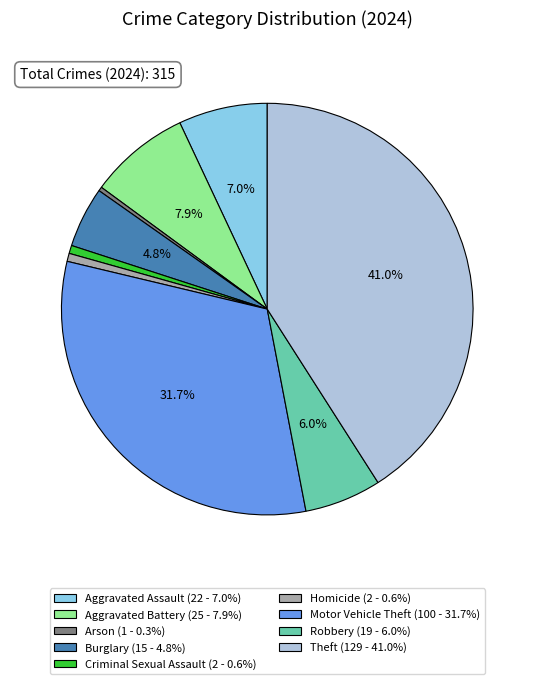

To the nearest percent, what is the difference between the largest and smallest slice percentages?

41%